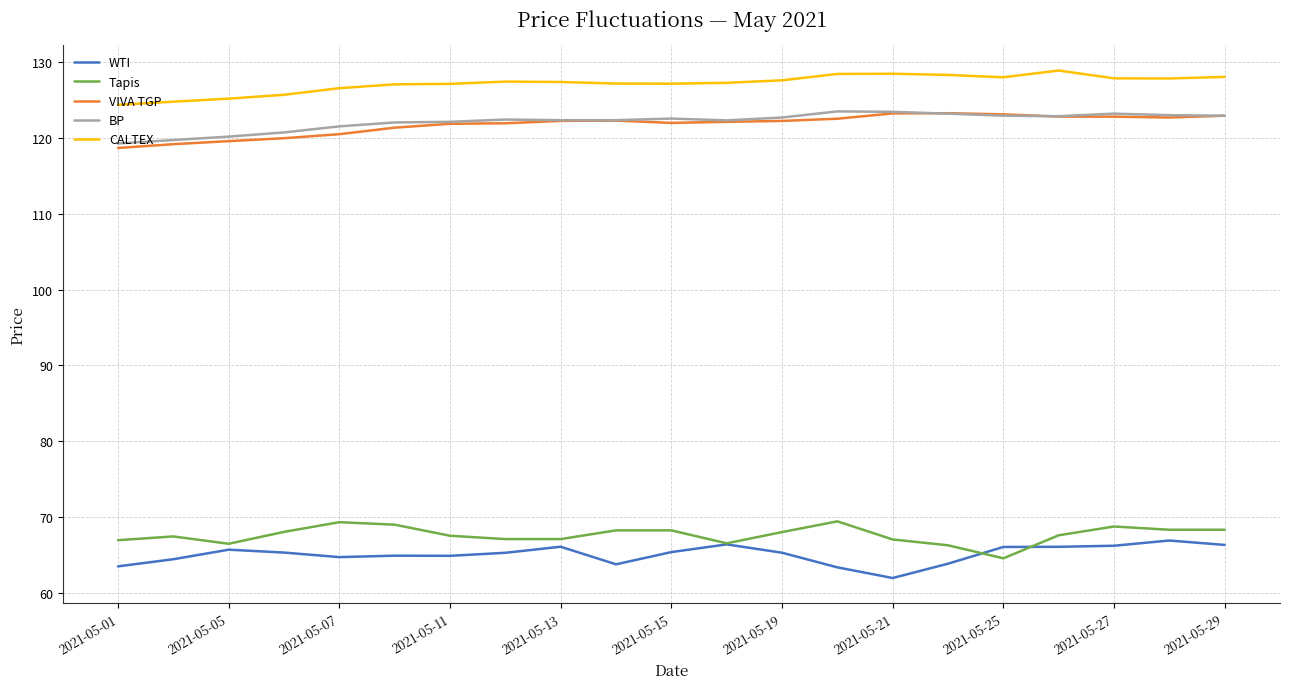

Which series has the largest total across all categories?

CALTEX